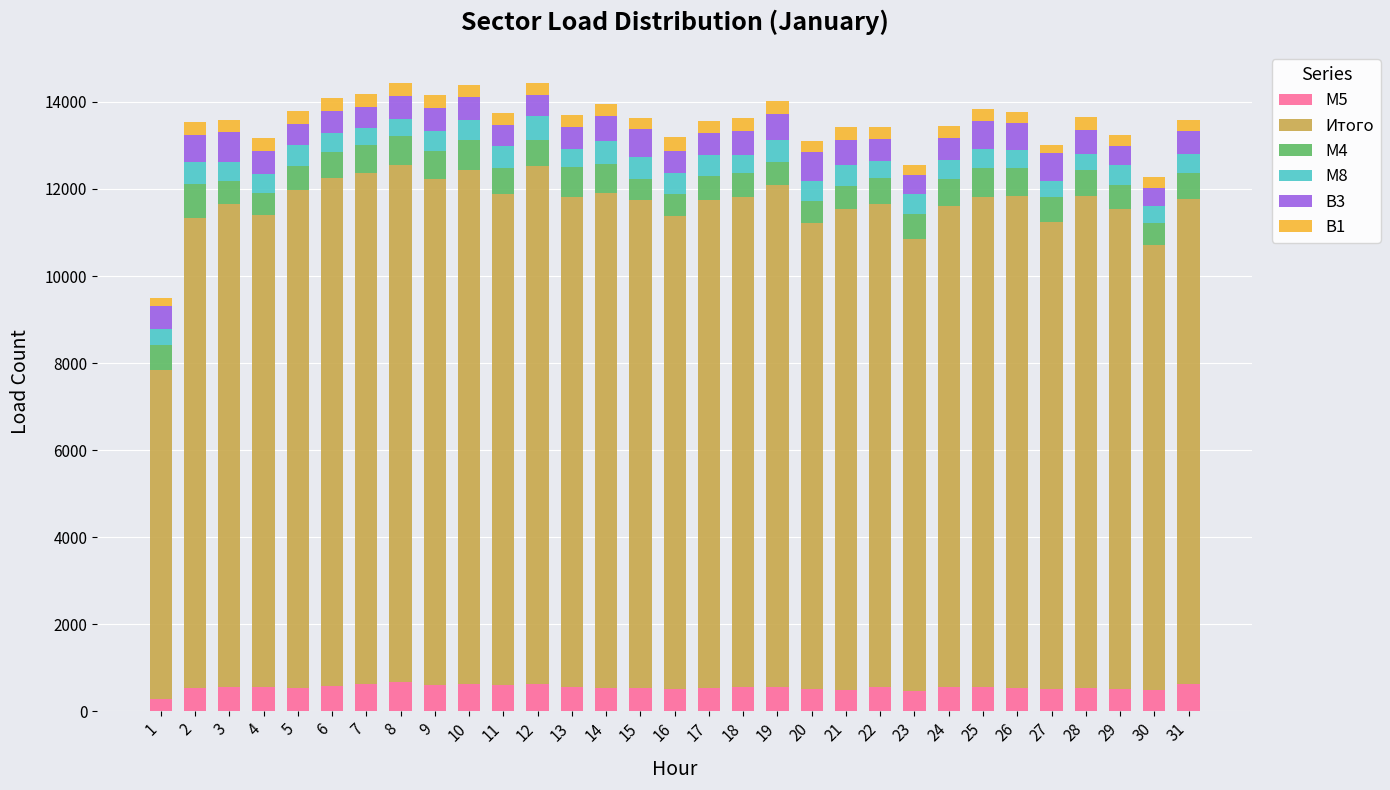

The value of М5 at 3 is 548. True or false?

True